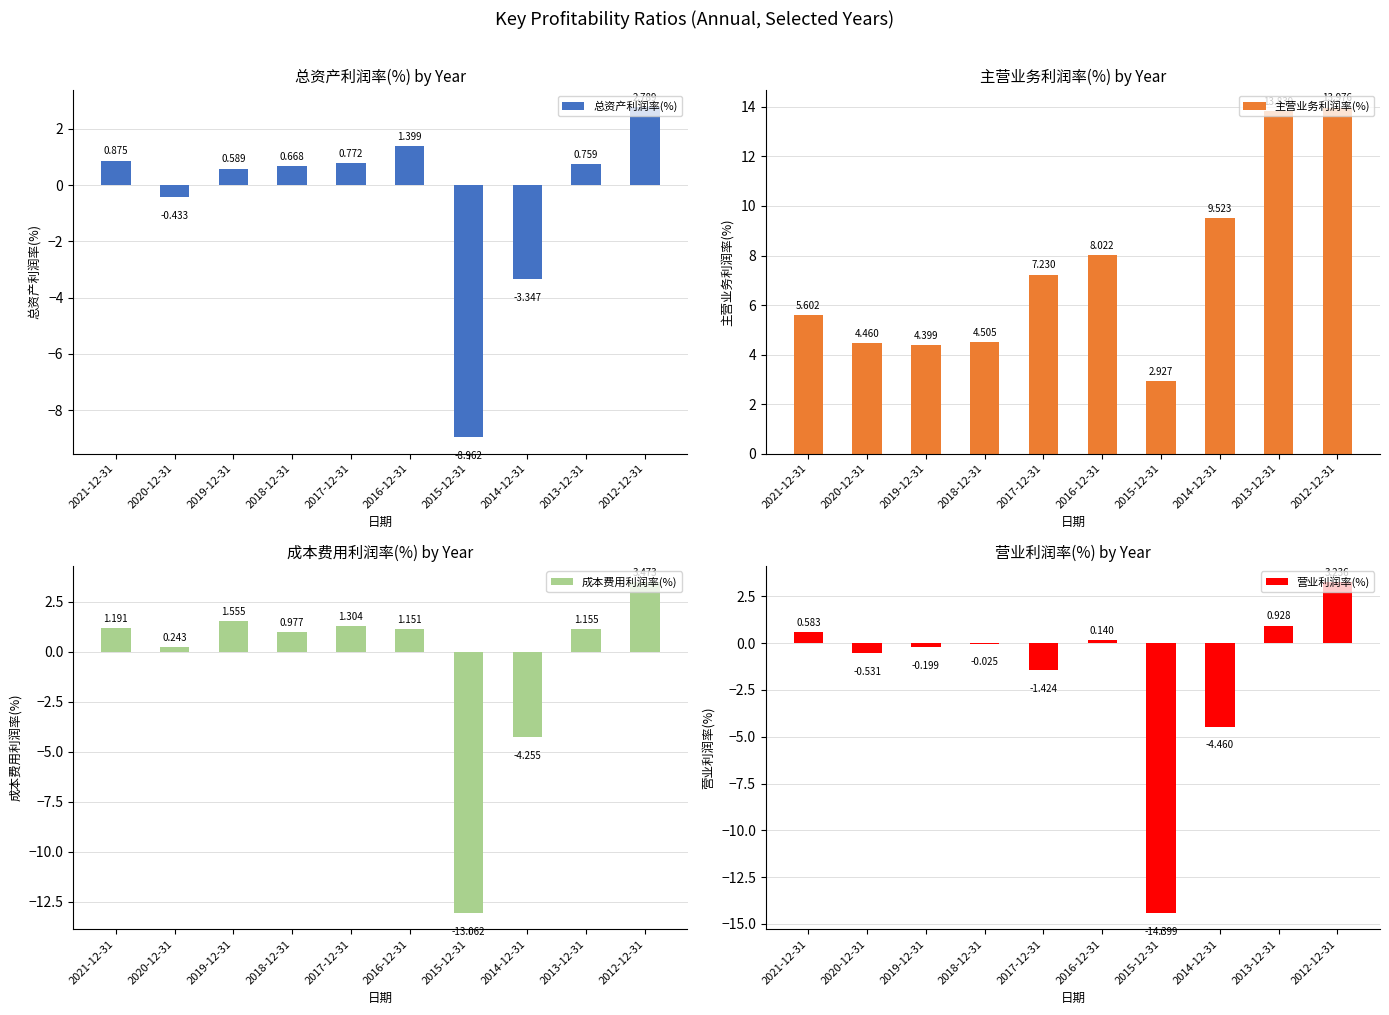

Reading left to right, extract all data points from this chart.

总资产利润率(%): 2021-12-31=0.9	2020-12-31=-0.4	2019-12-31=0.6	2018-12-31=0.7	2017-12-31=0.8	2016-12-31=1.4	2015-12-31=-9.0	2014-12-31=-3.3	2013-12-31=0.8	2012-12-31=2.8
主营业务利润率(%): 2021-12-31=5.6	2020-12-31=4.5	2019-12-31=4.4	2018-12-31=4.5	2017-12-31=7.2	2016-12-31=8.0	2015-12-31=2.9	2014-12-31=9.5	2013-12-31=13.8	2012-12-31=14.0
成本费用利润率(%): 2021-12-31=1.2	2020-12-31=0.2	2019-12-31=1.6	2018-12-31=1.0	2017-12-31=1.3	2016-12-31=1.2	2015-12-31=-13.1	2014-12-31=-4.3	2013-12-31=1.2	2012-12-31=3.5
营业利润率(%): 2021-12-31=0.6	2020-12-31=-0.5	2019-12-31=-0.2	2018-12-31=-0.0	2017-12-31=-1.4	2016-12-31=0.1	2015-12-31=-14.4	2014-12-31=-4.5	2013-12-31=0.9	2012-12-31=3.2